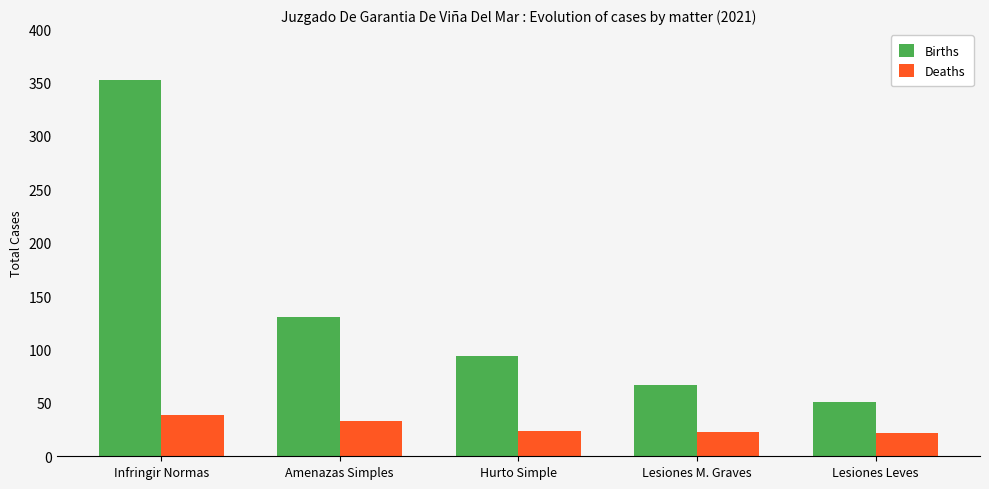

How many bars are there in total?

10